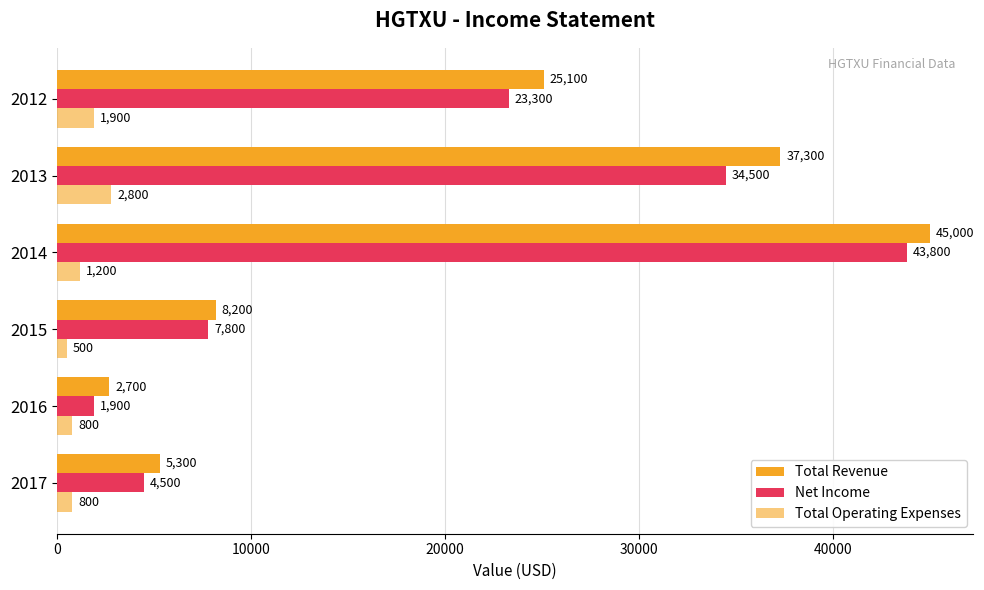

How many data points does each series have?

6